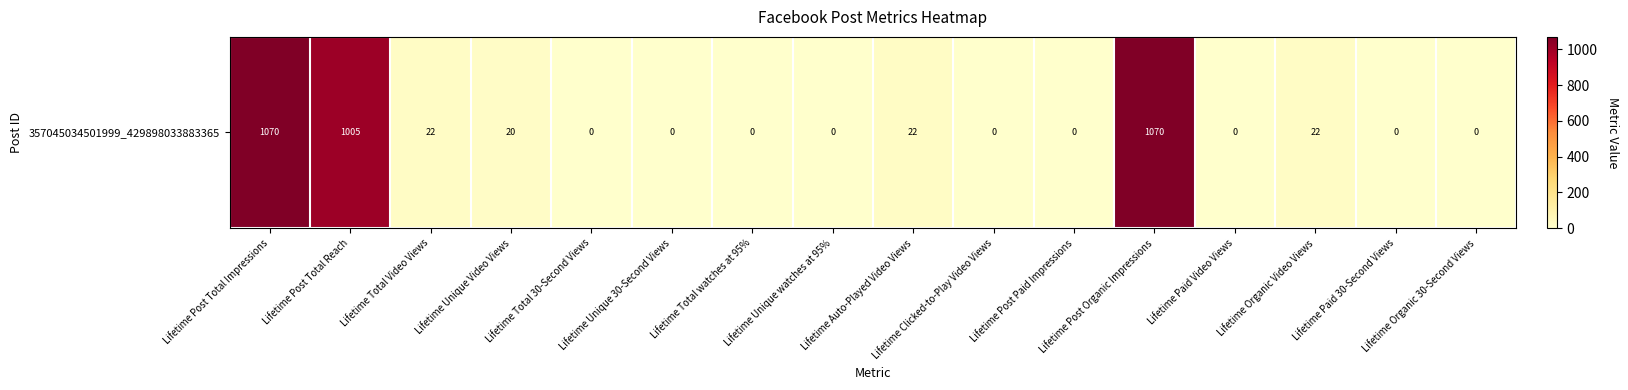

True or false: the data shows -523 at Lifetime Paid 30-Second Views.

False